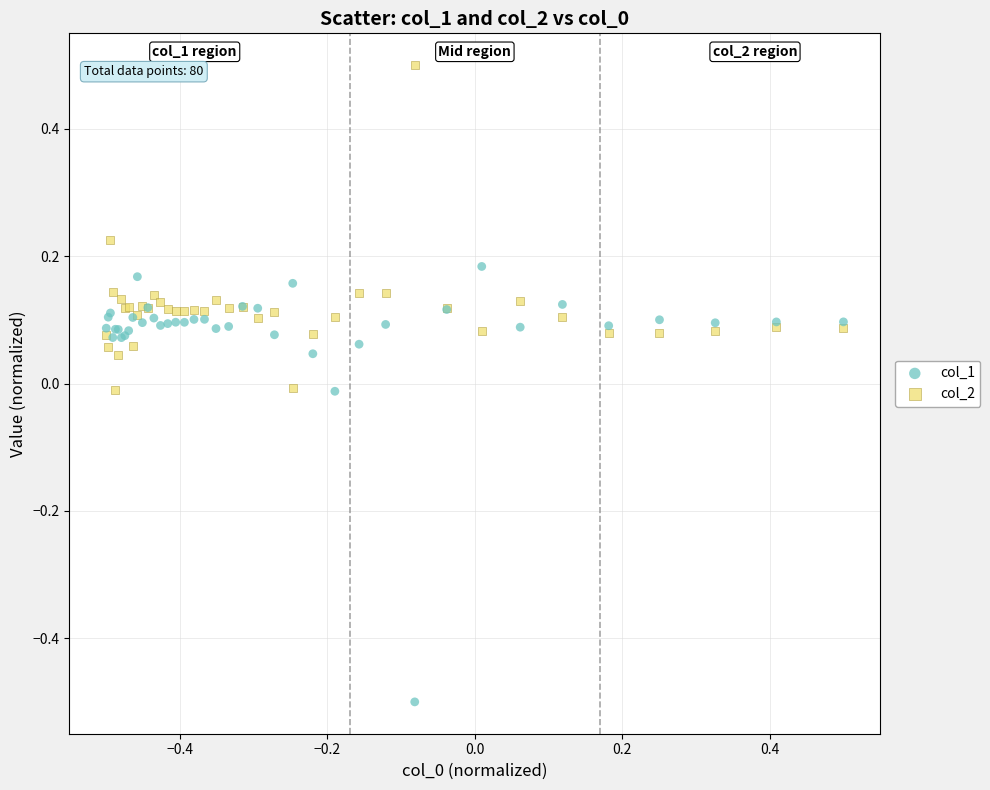

Which series contains the highest Y value?

col_2